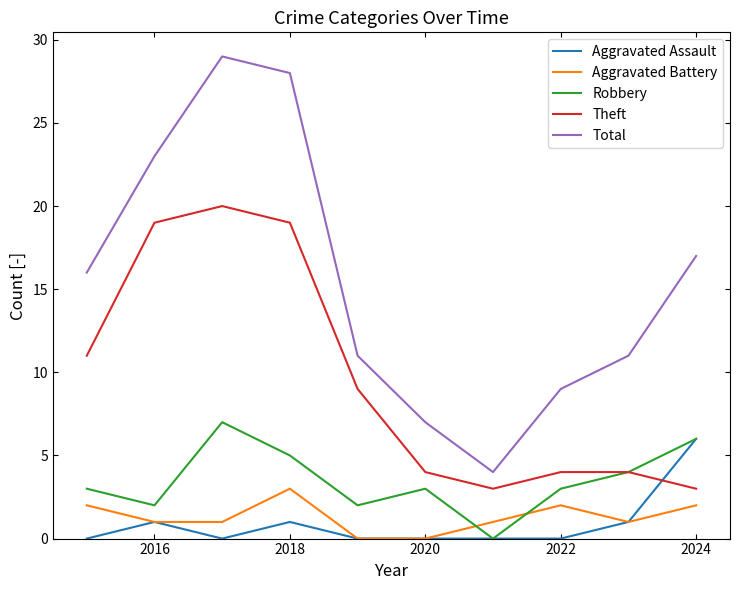

What is the maximum value shown in the chart?

29